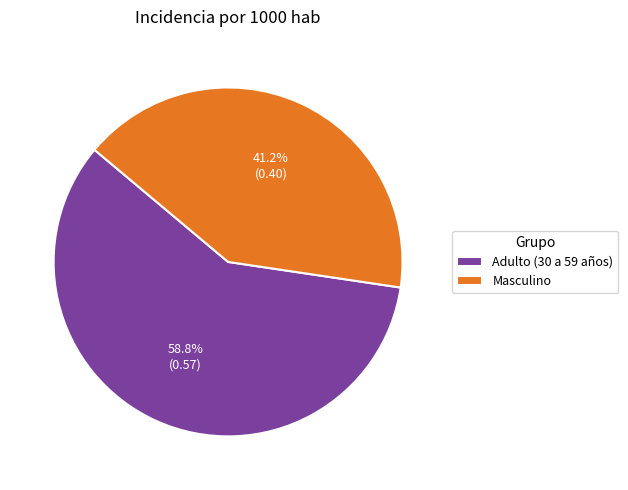

Between Masculino and Adulto (30 a 59 años), which is larger?

Adulto (30 a 59 años)